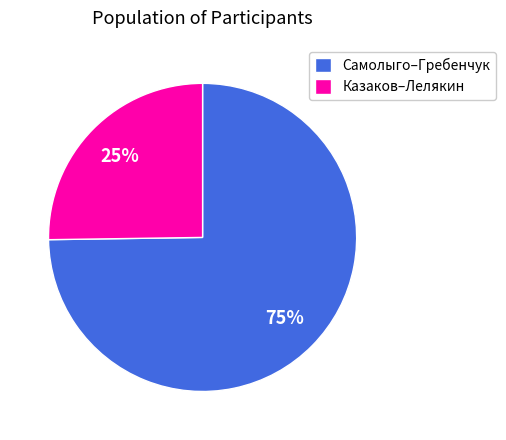

To the nearest percent, what is the difference between the largest and smallest slice percentages?

50%